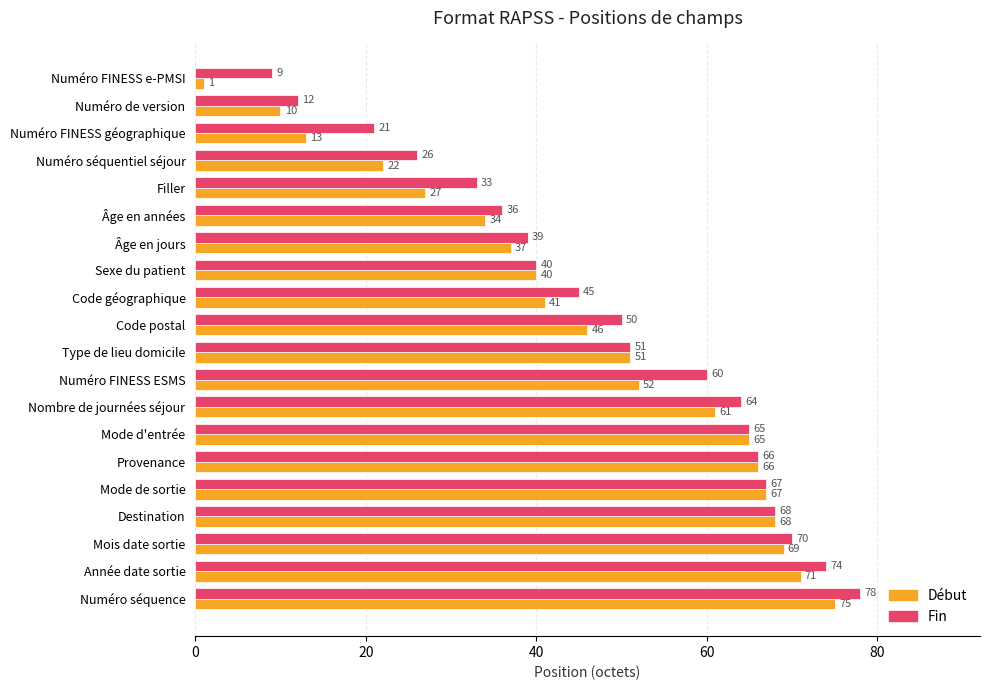

What is the approximate value of Fin at Numéro de version, to the nearest 5?

10